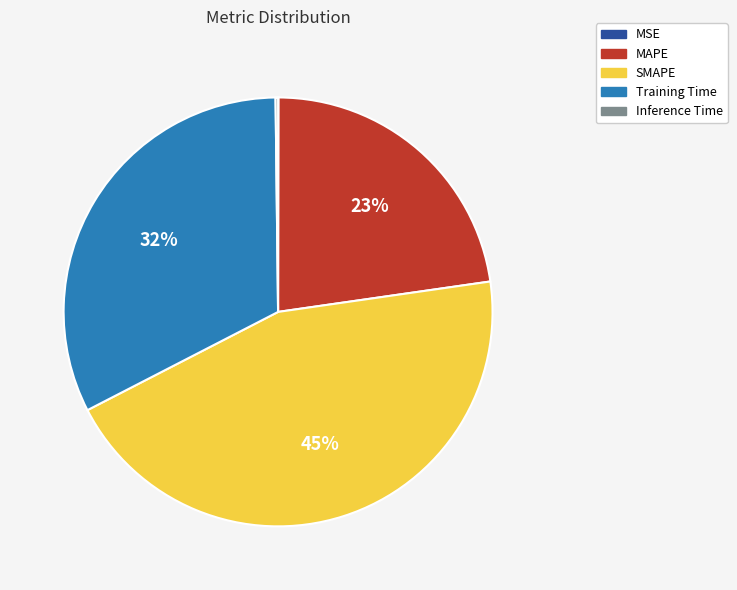

Does any single category account for the majority?

No